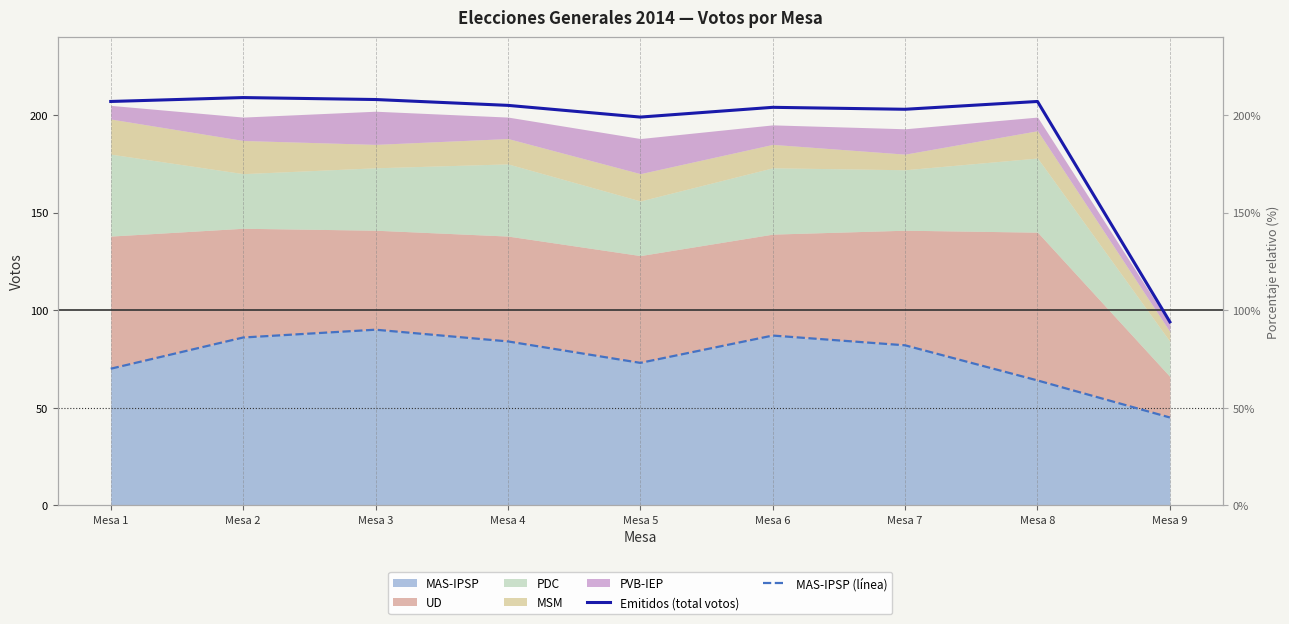

True or false: Emitidos (total votos) and MAS-IPSP (línea) cross at least once.

False